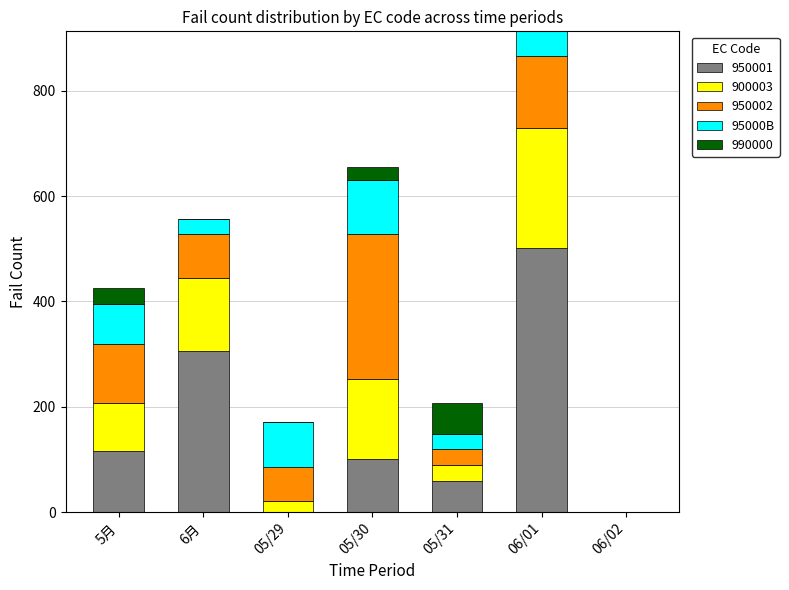

At which category is the sum across all series the highest?

06/01